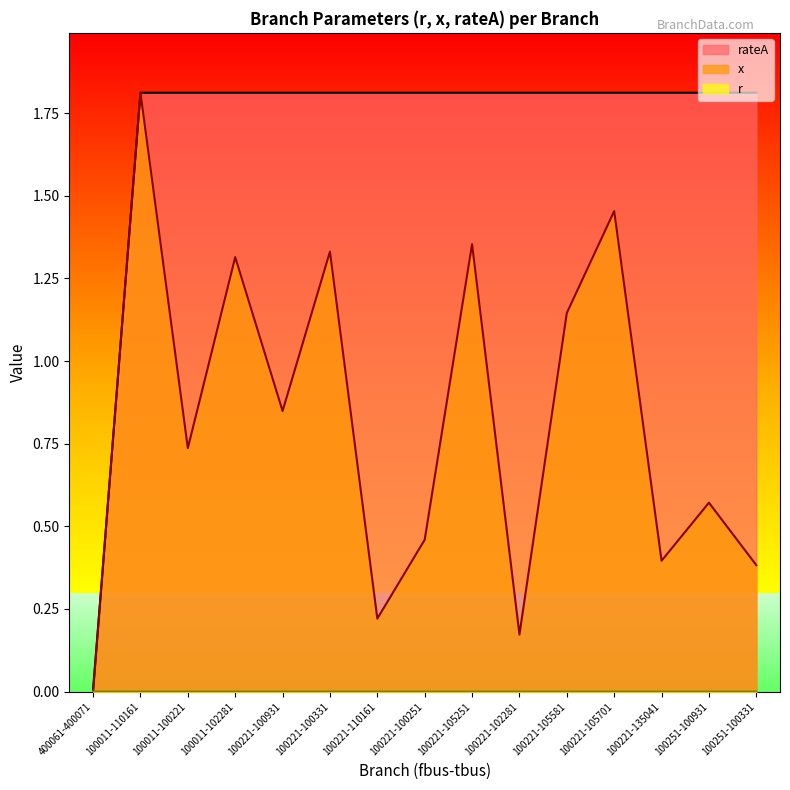

List the labels in order of x value, smallest first.

400061-400071, 100221-102281, 100221-110161, 100251-100331, 100221-135041, 100221-100251, 100251-100931, 100011-100221, 100221-100931, 100221-105581, 100011-102281, 100221-100331, 100221-105251, 100221-105701, 100011-110161